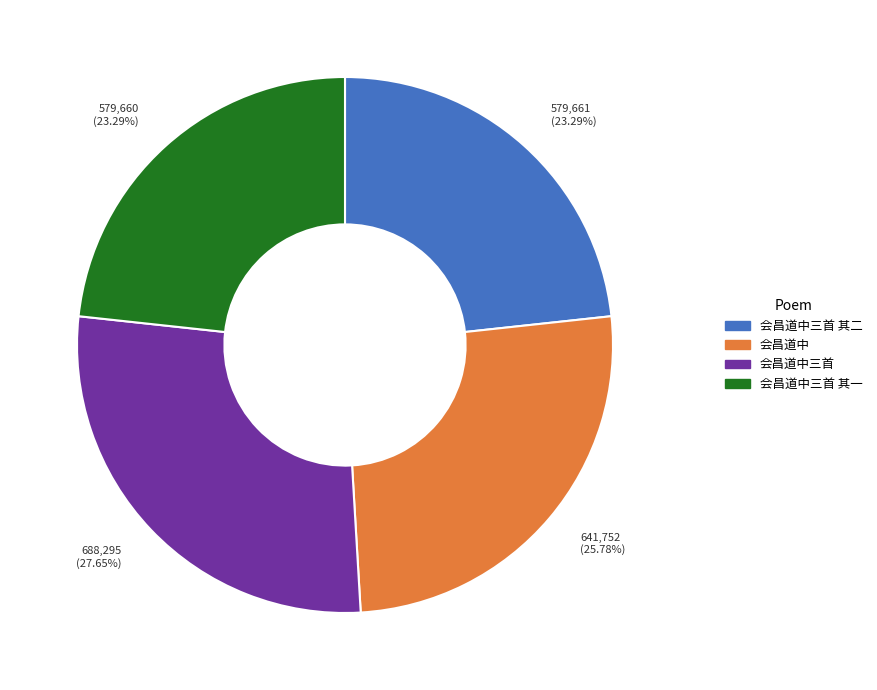

How many slices are in this pie chart?

4